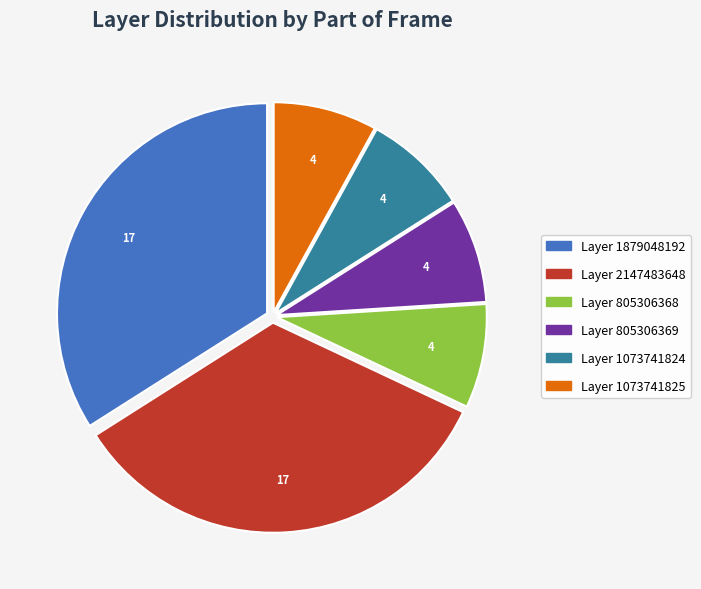

Do Layer 805306368 and Layer 1879048192 together represent more than half of the pie?

No